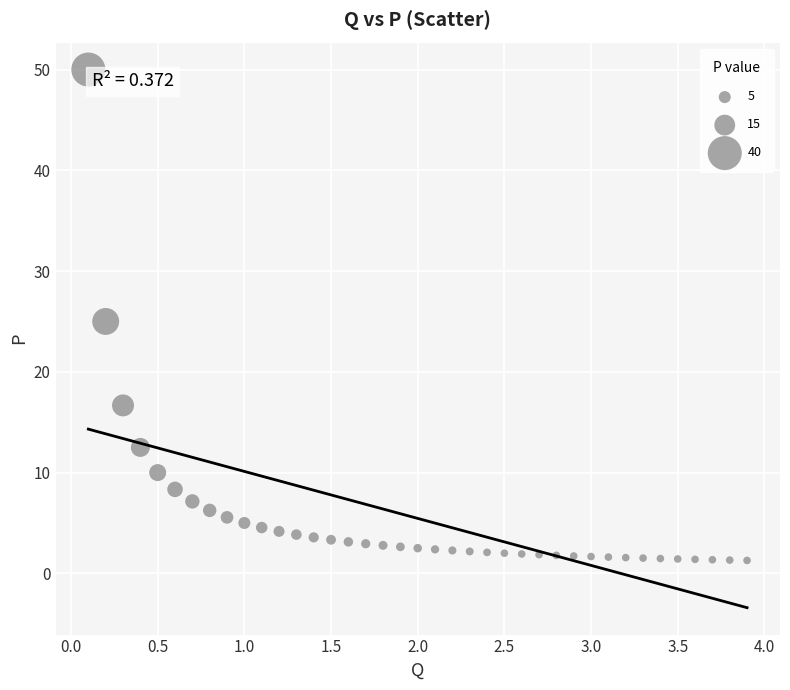

What is the range of Y values (max minus min)?

48.7